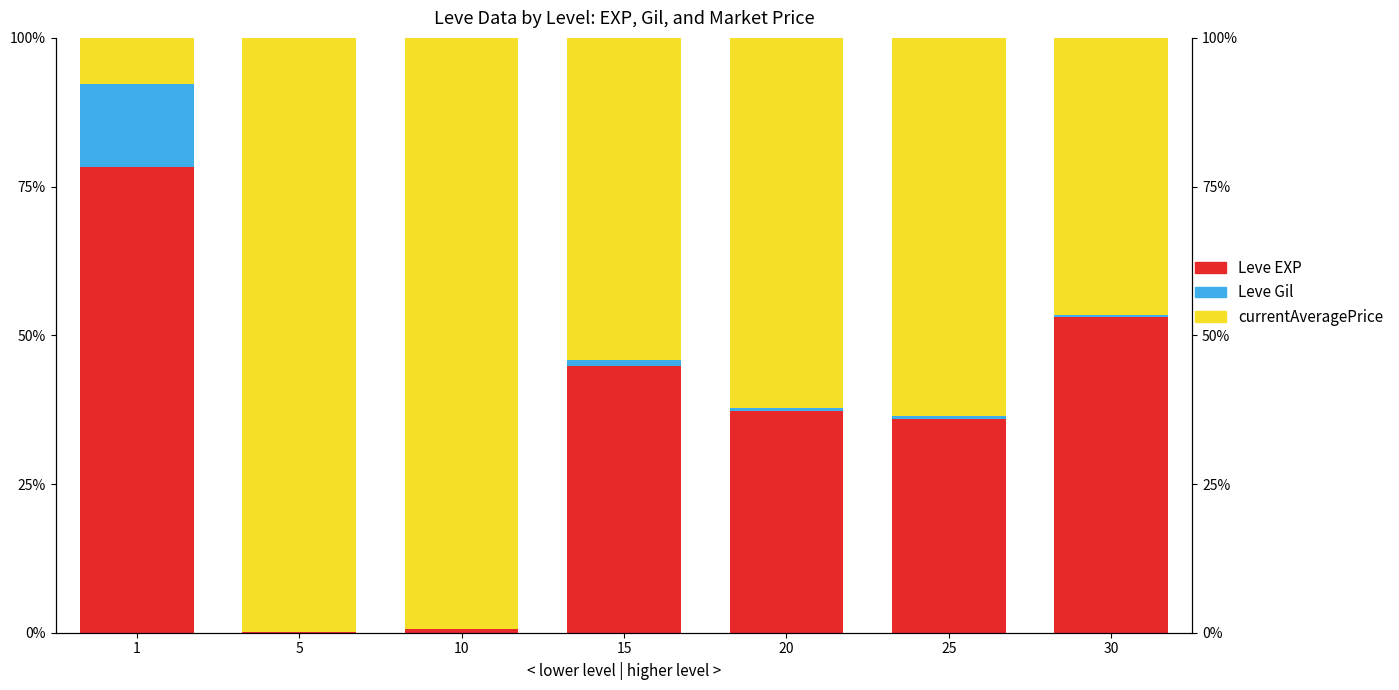

Rank the categories by Leve Gil value from highest to lowest.

1, 15, 20, 25, 30, 10, 5